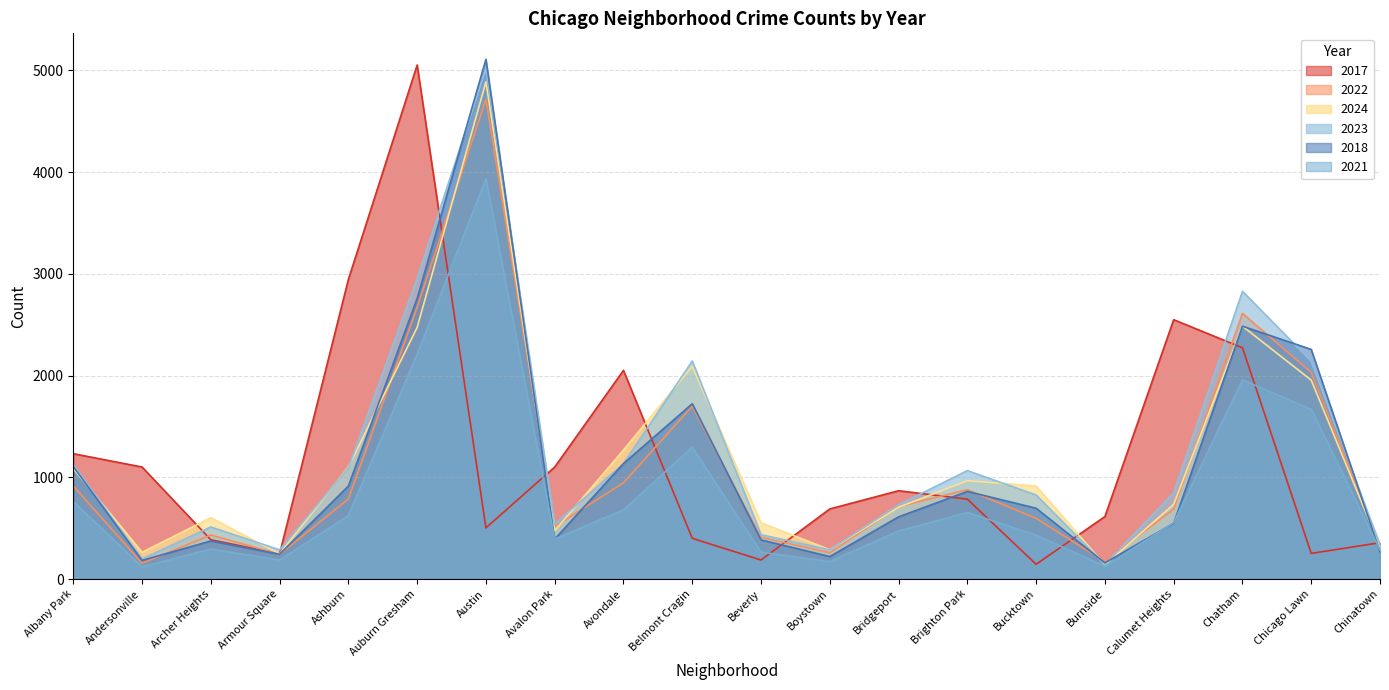

What is the value of the 2018 point at the 6th from the left?

2758